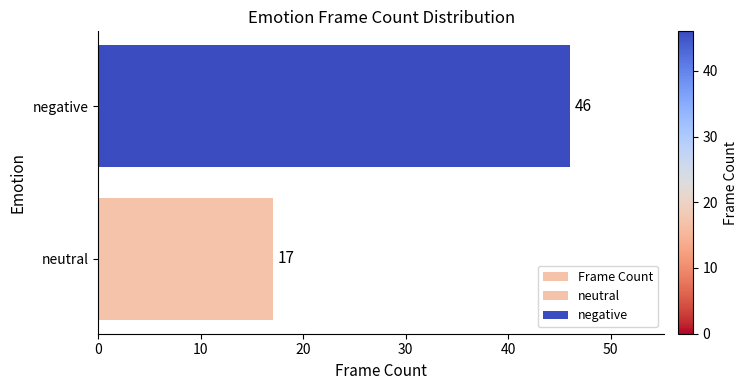

What is the value of the 1st bar from the left?

17